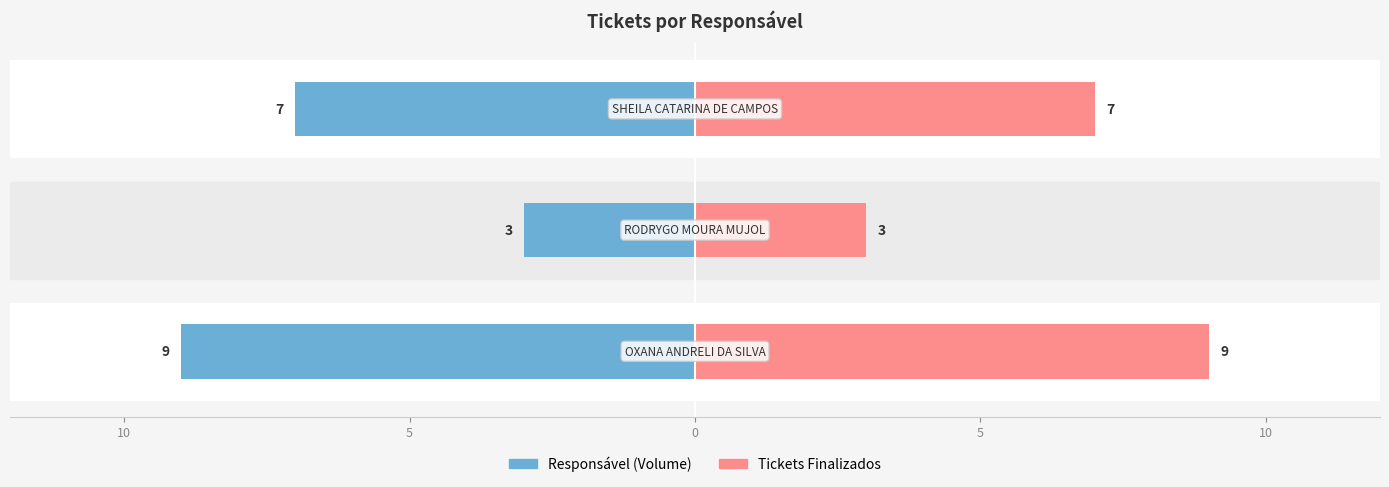

What is the maximum value shown in the chart?

9